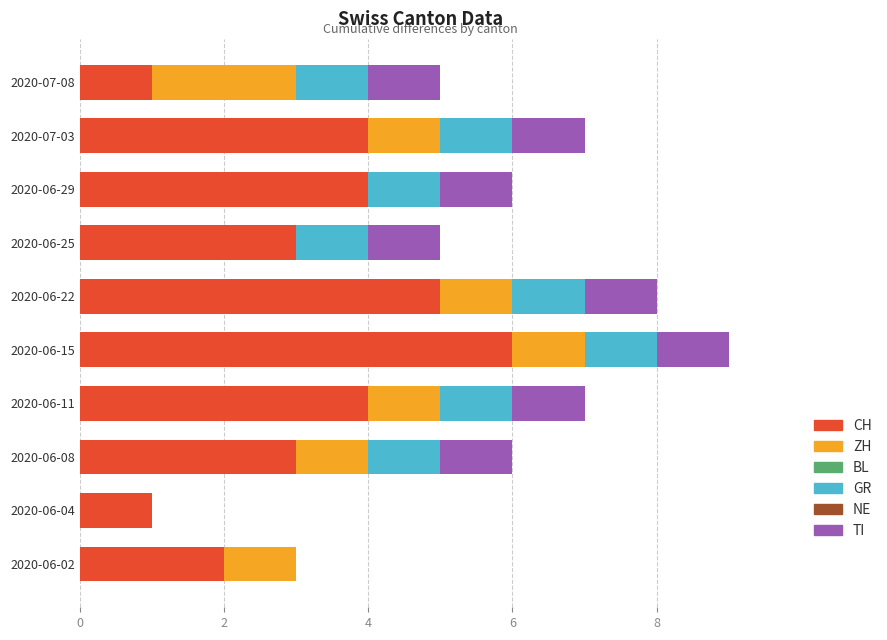

True or false: CH has a value of 5 at 2020-06-08.

False